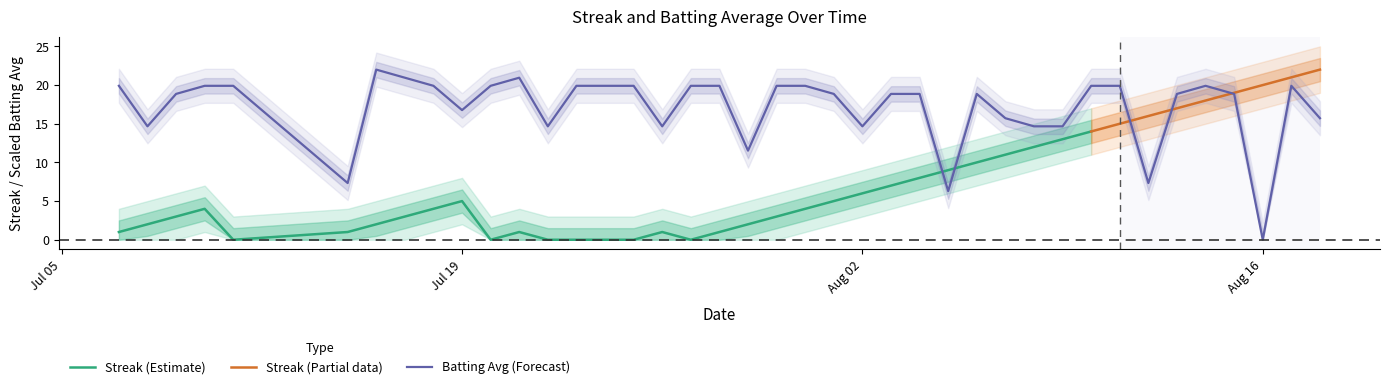

What is the average value?

17.1